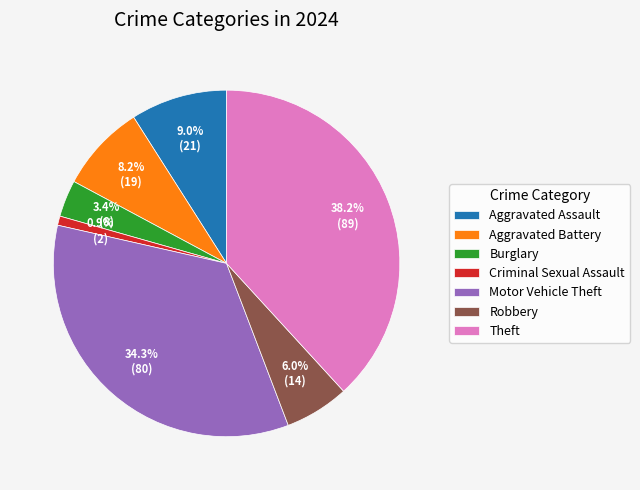

Which slice is the smallest?

Criminal Sexual Assault